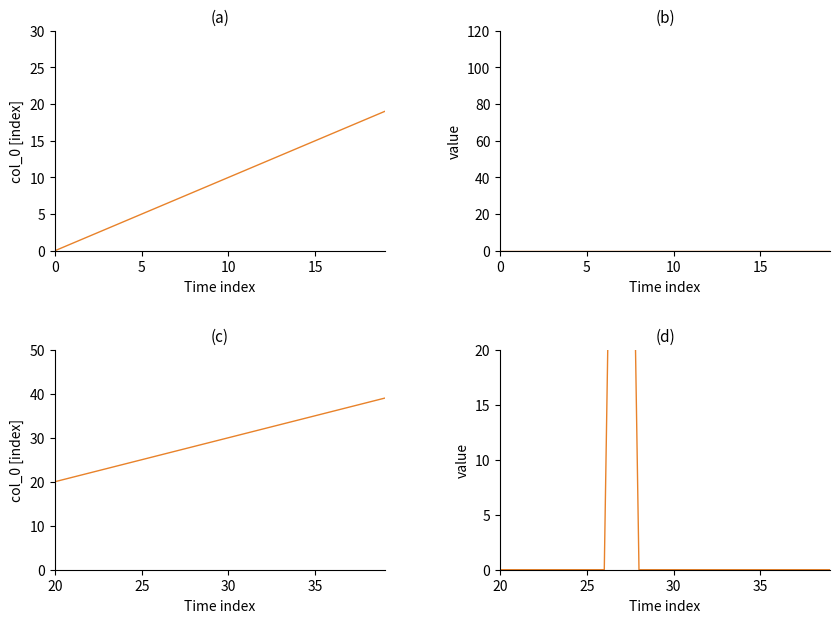

What is the maximum value shown in the chart?

100